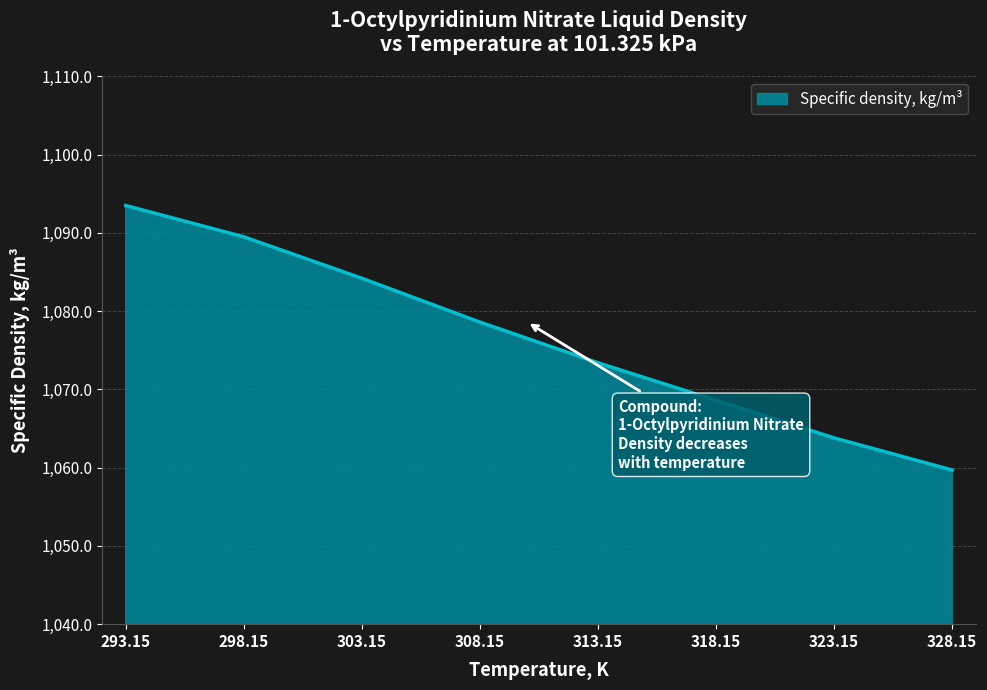

Rank the categories by value from highest to lowest.

293.15, 298.15, 303.15, 308.15, 313.15, 318.15, 323.15, 328.15